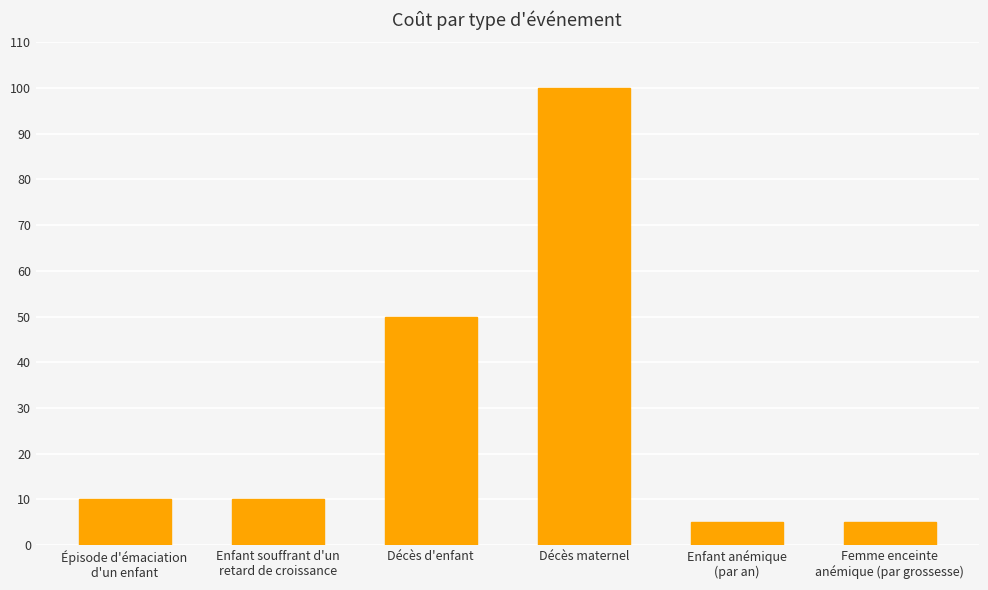

Count the number of data series in this chart.

1